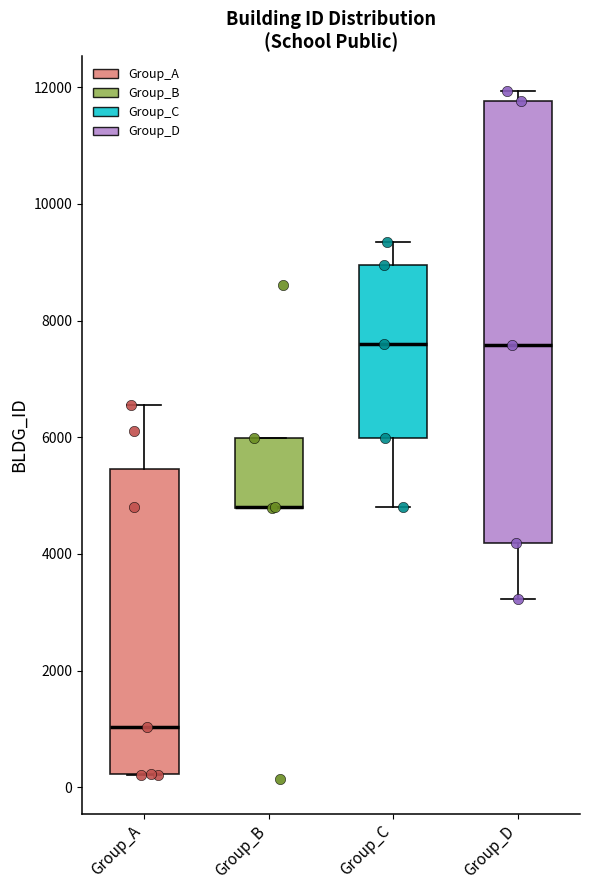

Where is the upper edge of the box for Group_D on the y-axis? The values are not printed on the chart, so give them approximately, as read against the axis.

11800